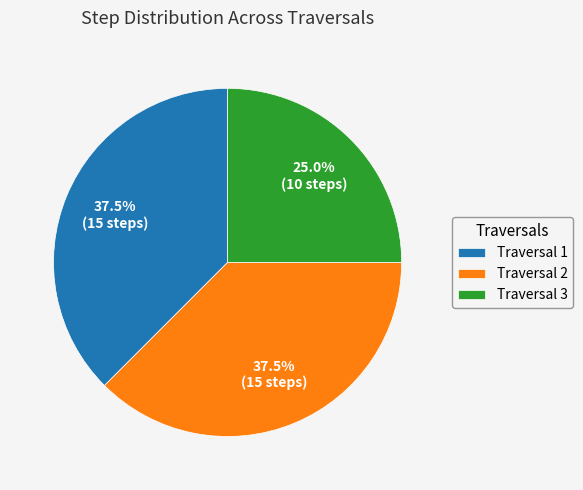

What is the ratio of the value at Traversal 3 to the value at Traversal 1?

0.7